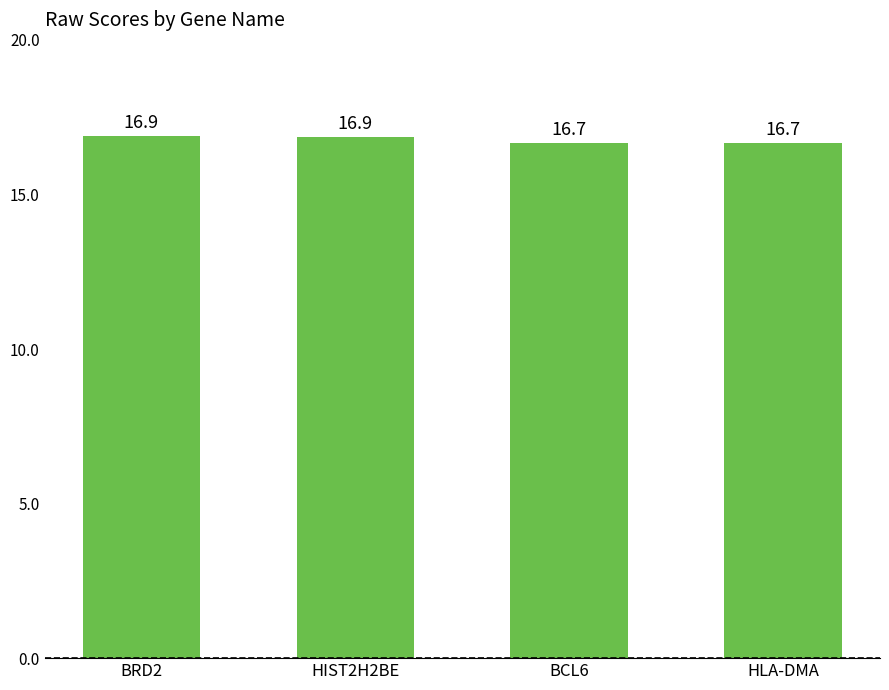

Reading left to right, transcribe all the data shown in this chart.

16.9	16.9	16.7	16.7